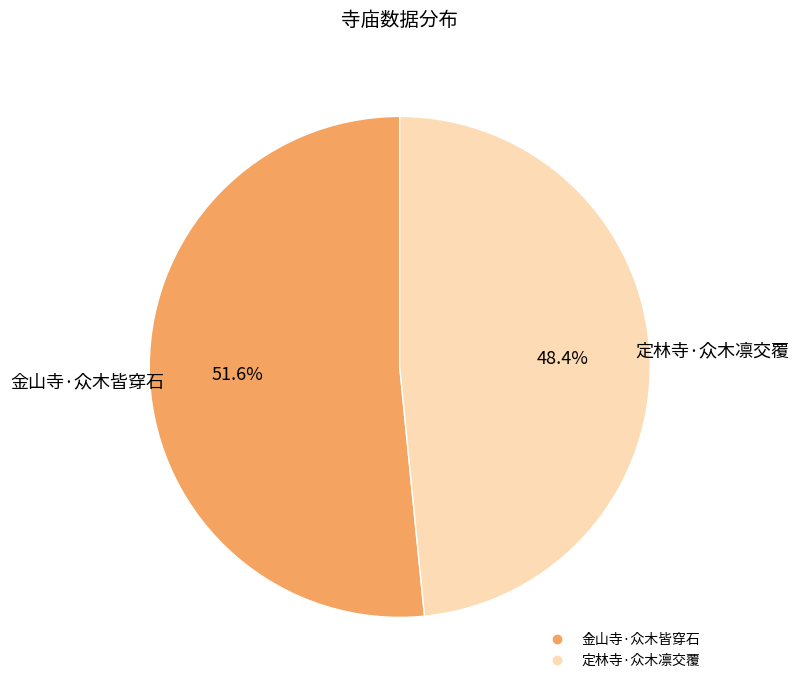

To the nearest percent, what is the difference between the 定林寺·众木凛交覆 and 金山寺·众木皆穿石 slice percentages?

3%